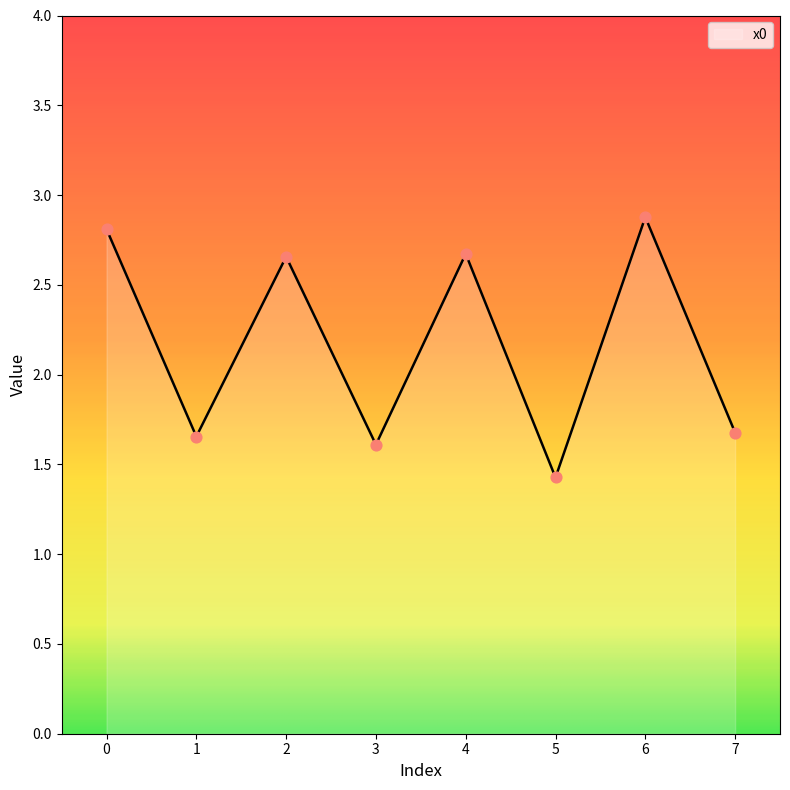

Between 7 and 3, which is larger?

7